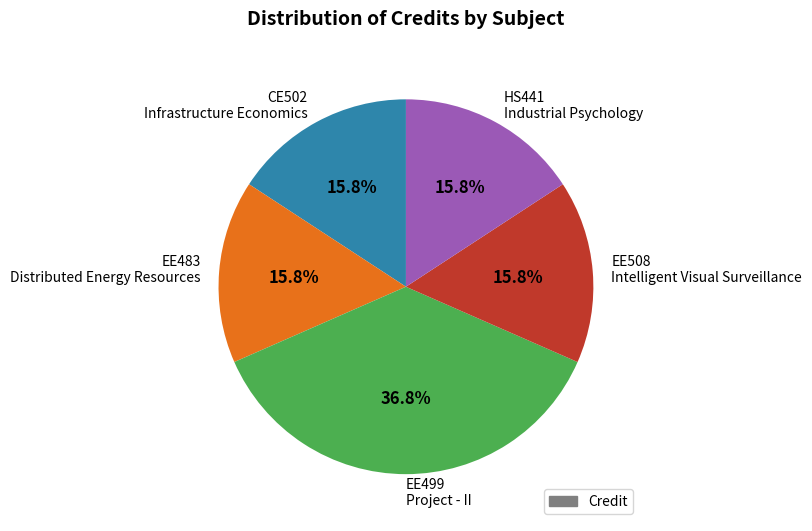

Approximately how many times larger is the value at CE502 Infrastructure Economics compared to EE499 Project - II?

0.4